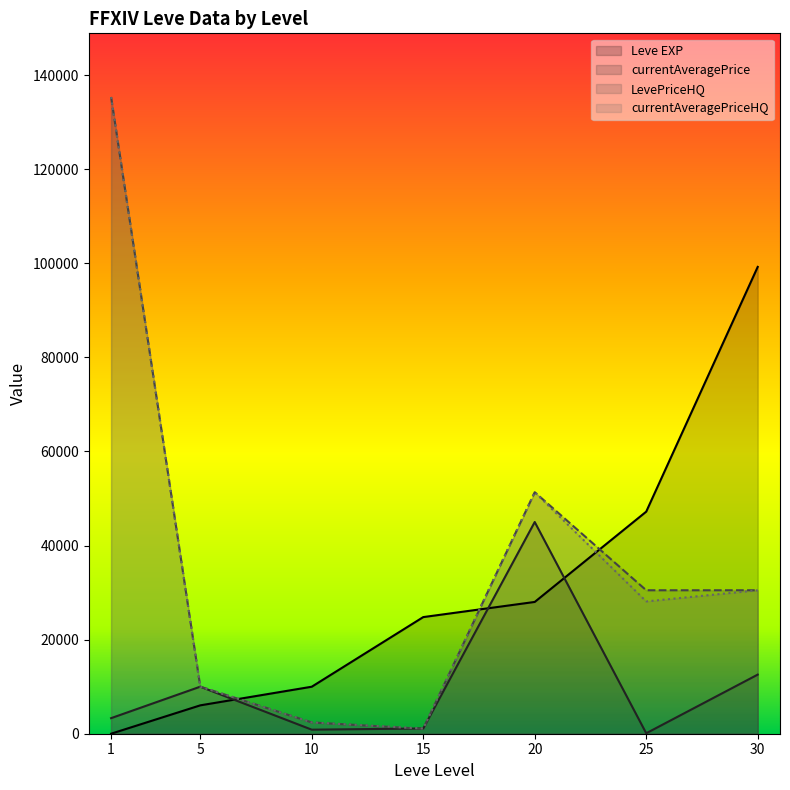

What is the difference between the highest and lowest values at 10?

9130.1